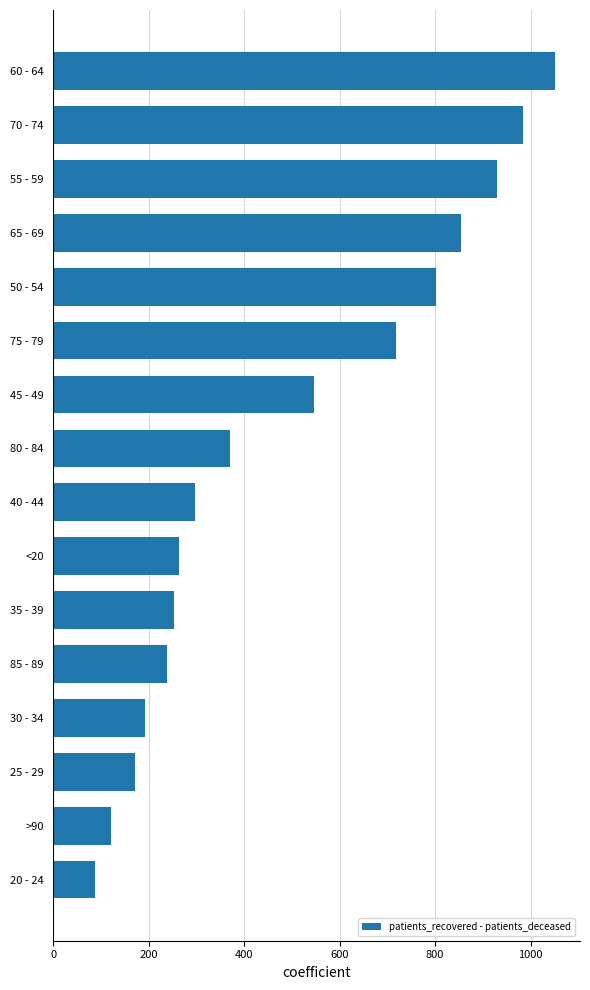

What is the sum of all values?

7873